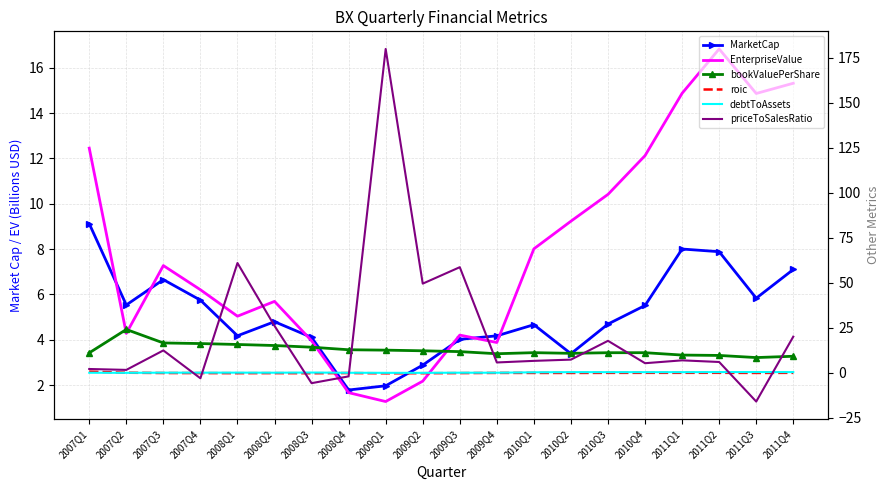

What is the smallest value displayed?

-15.9